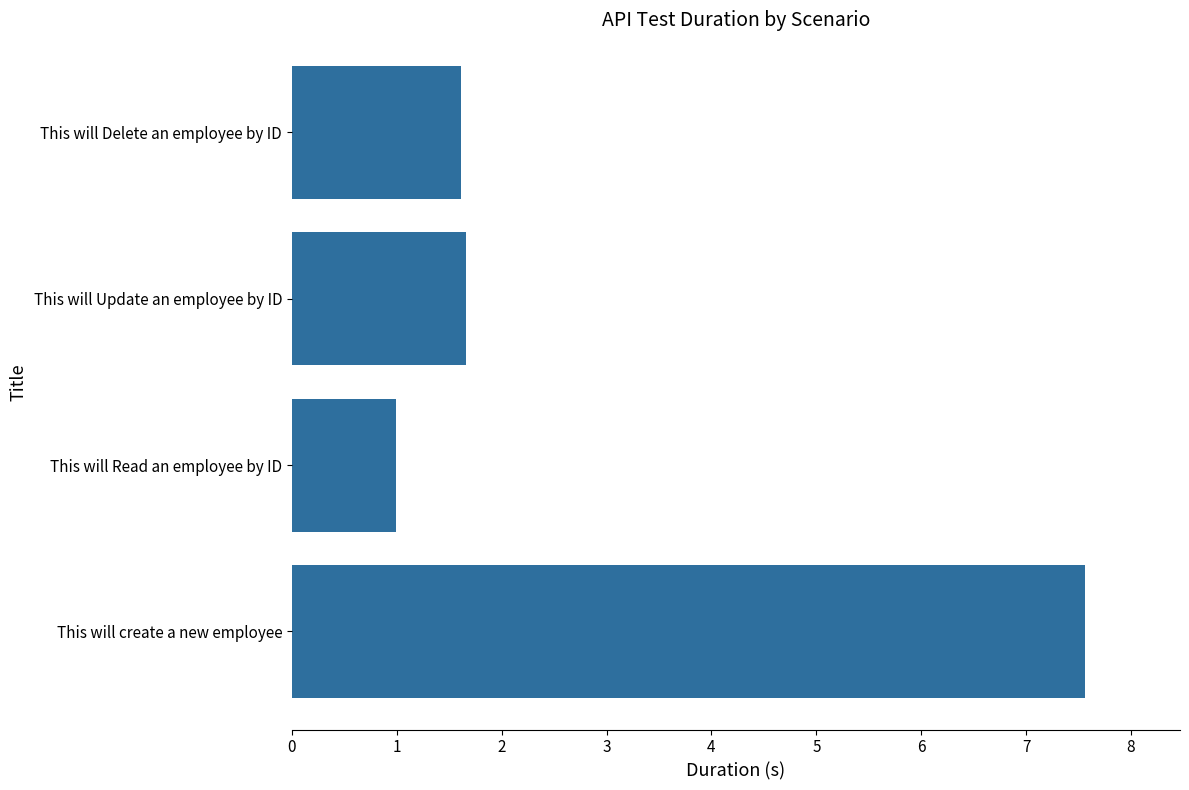

What is the minimum value shown in the chart?

1.0